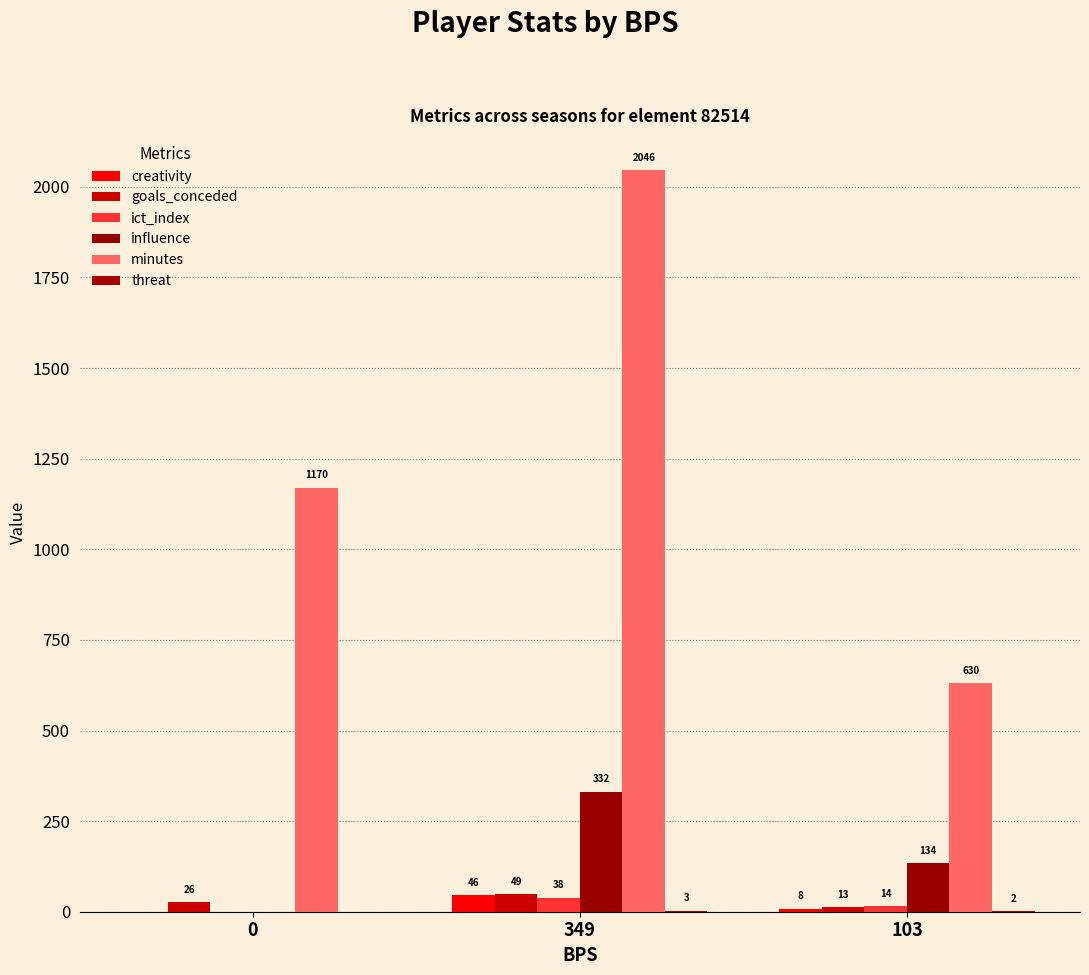

Count the number of data series in this chart.

6